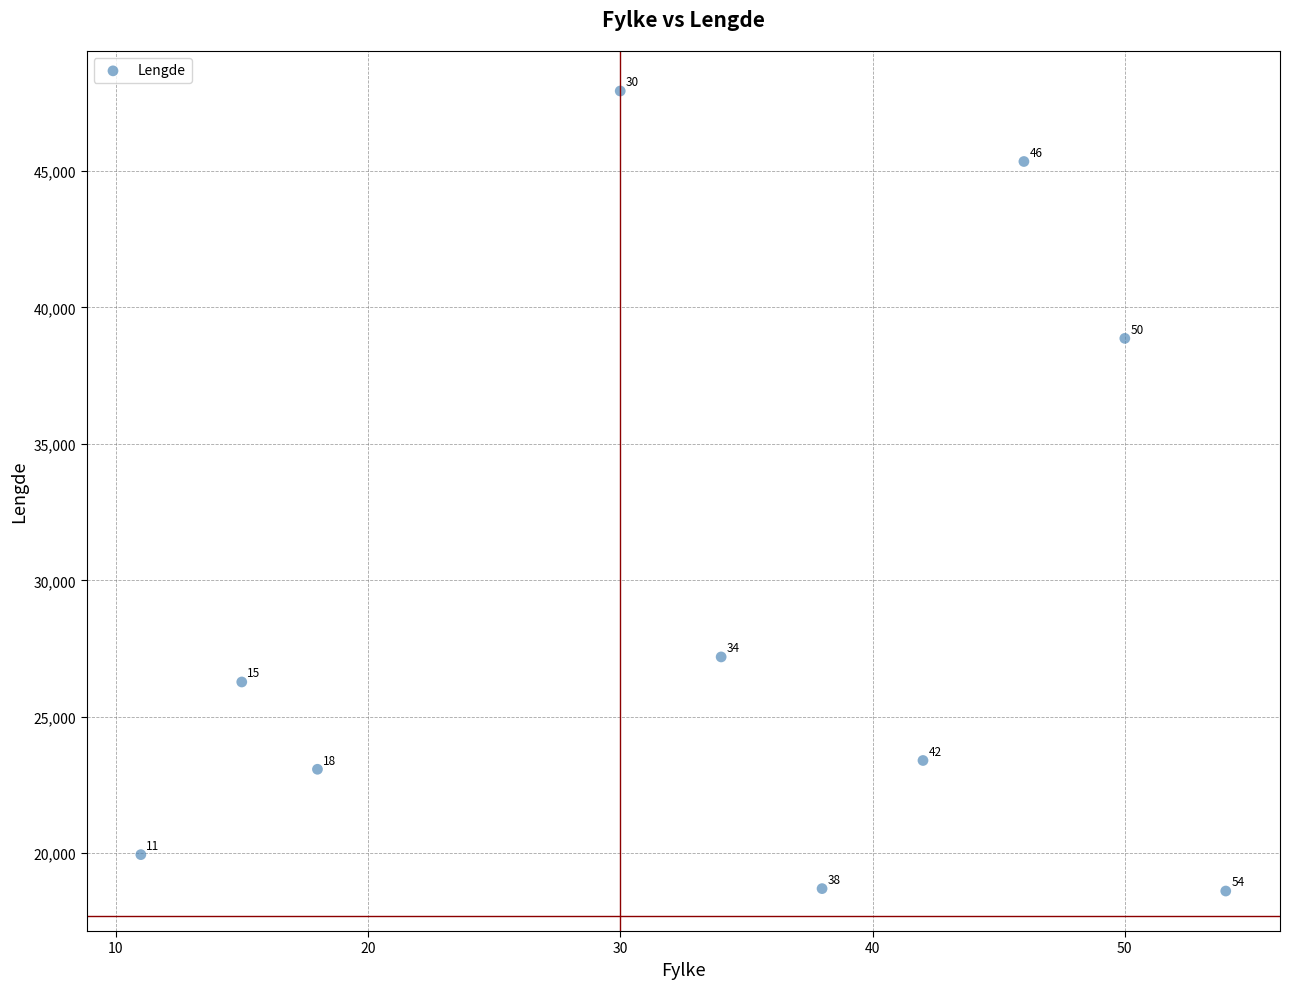

What Y value in the scatter plot is closest to 33270?

38862.1